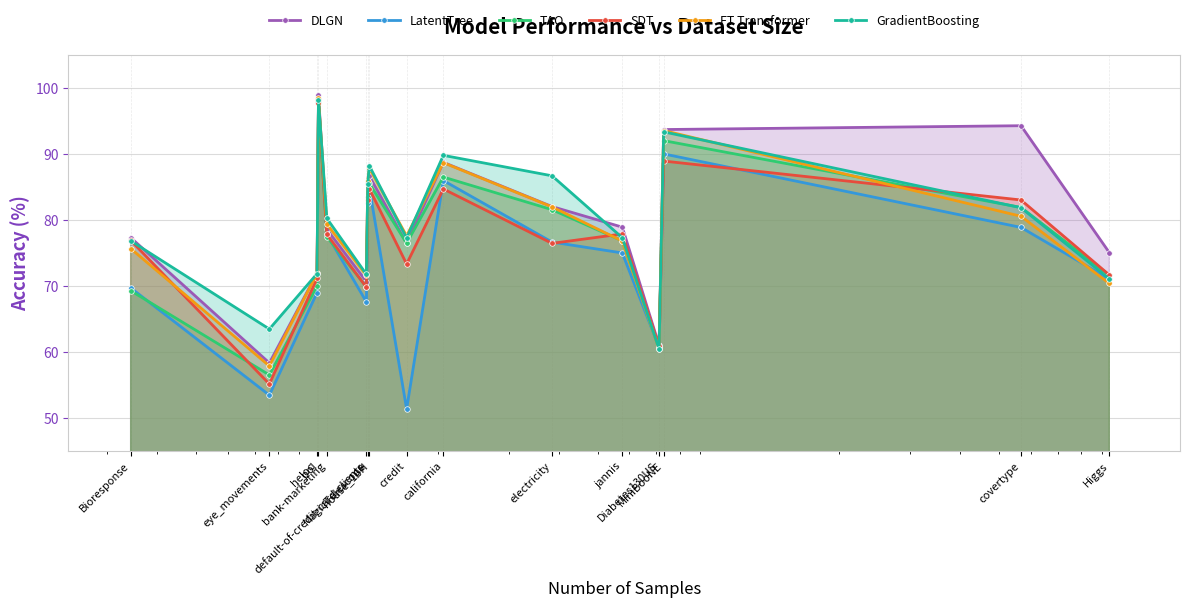

Where is DLGN nearest to the value 78?

bank-marketing